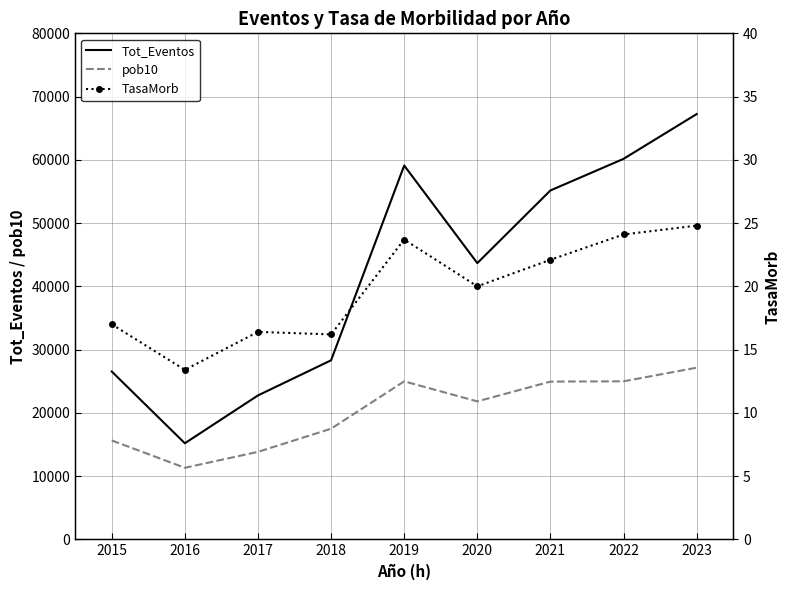

Does the chart have visible grid lines?

Yes